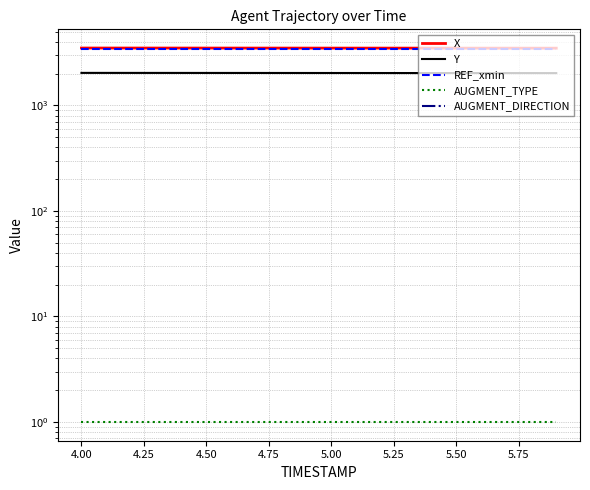

True or false: X and AUGMENT_TYPE cross at least once.

False